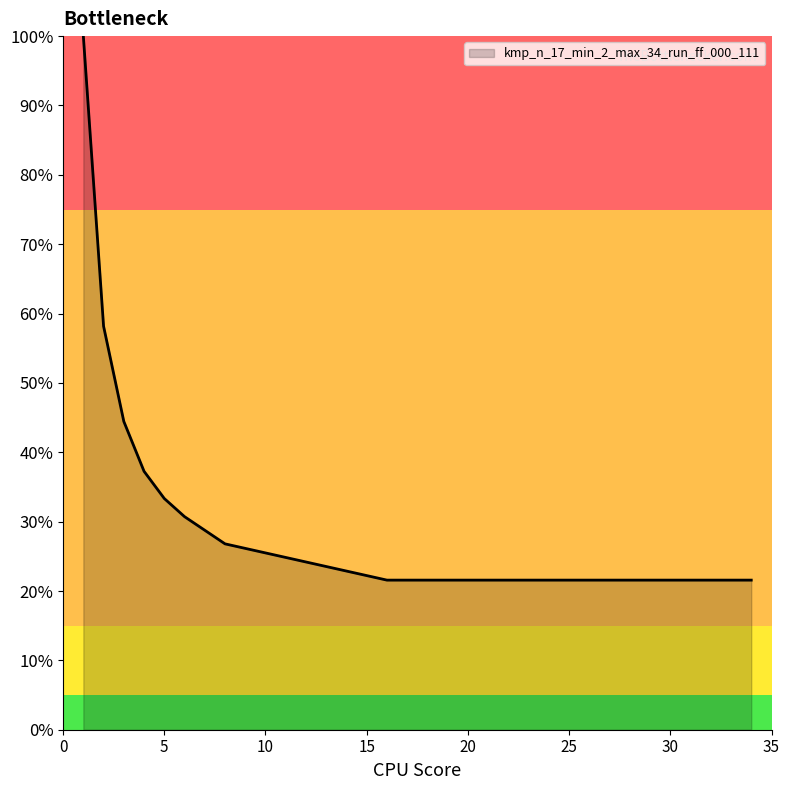

What is the difference between the maximum and minimum values?

78.4